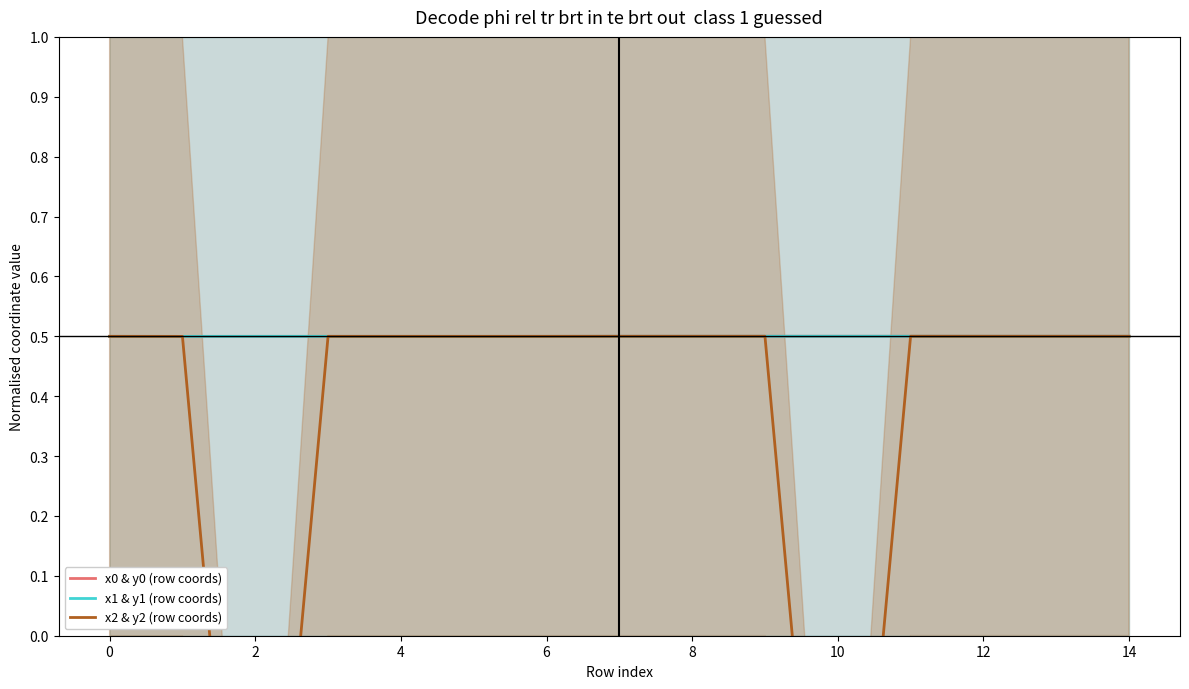

What is the minimum value for x0 & y0 (row coords)?

0.5